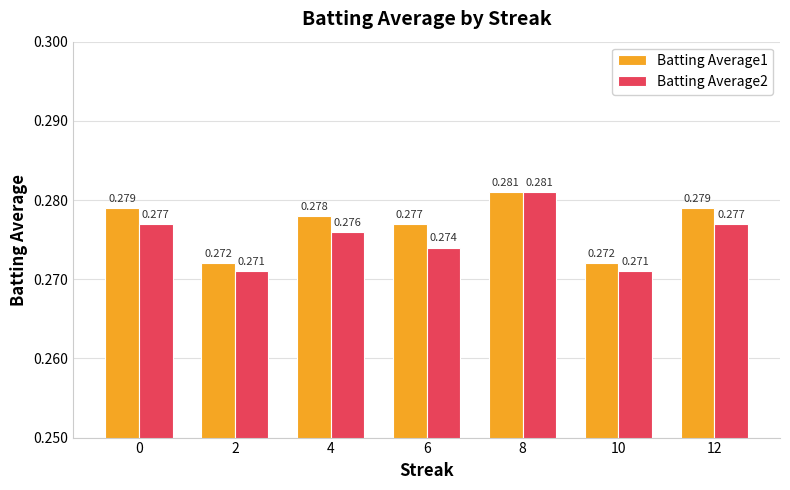

How many Batting Average1 values are between 0 and 1?

7